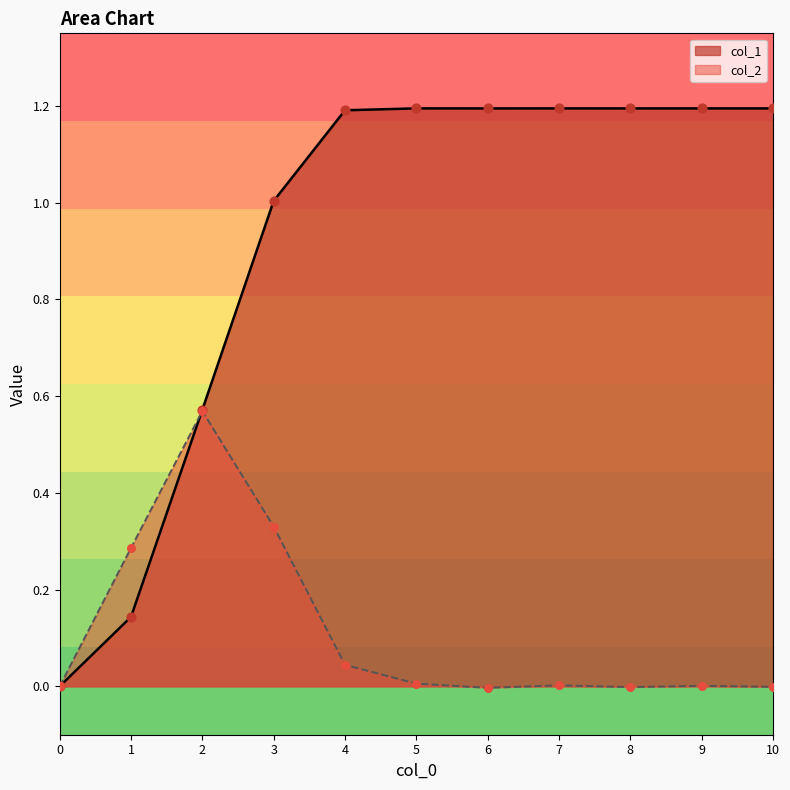

At which category is the sum across all series the highest?

3